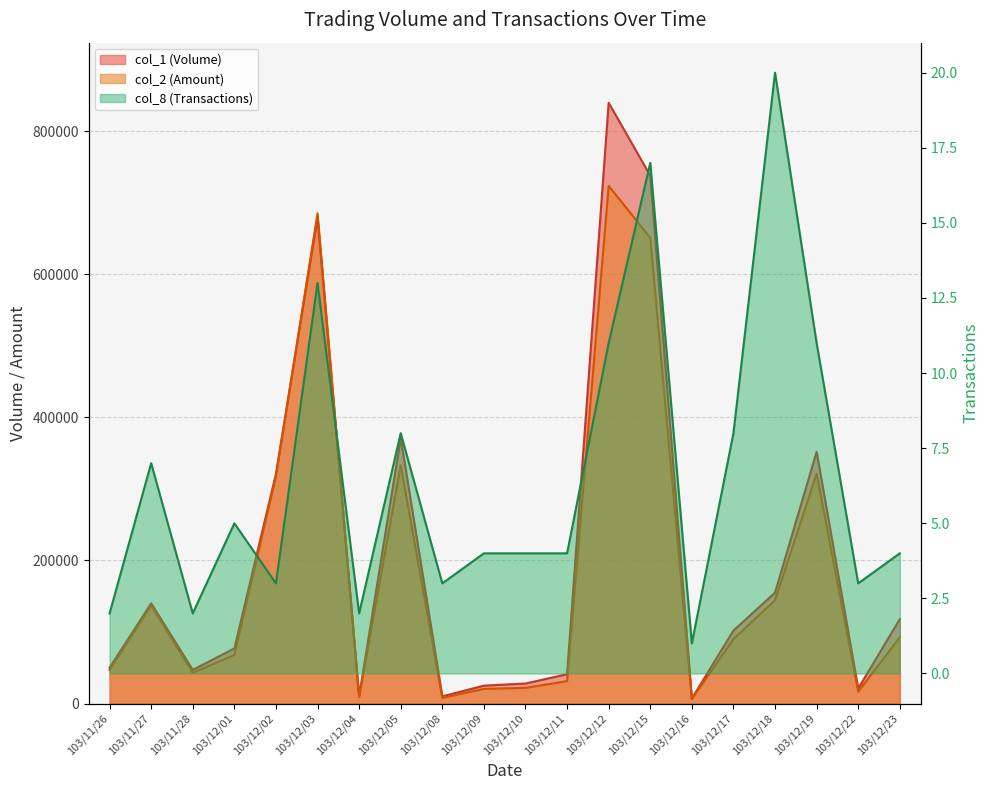

At 103/12/08, list the series in order from largest to smallest.

col_1, col_2, col_8